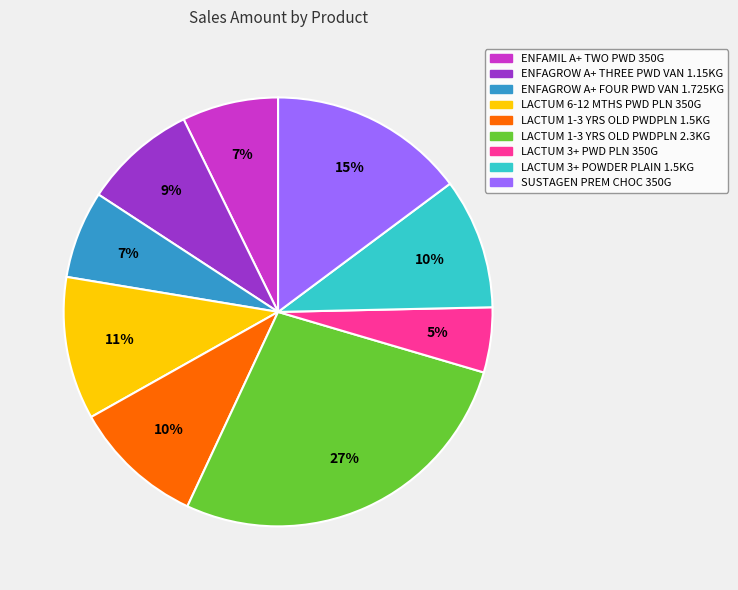

Does LACTUM 1-3 YRS OLD PWDPLN 1.5KG account for over 50% of the chart?

No